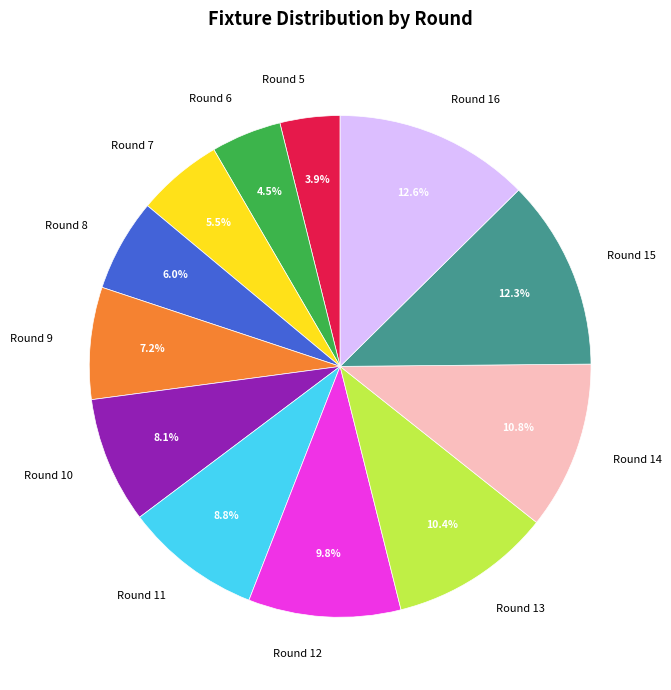

True or false: Round 9 accounts for 7% of the total.

True